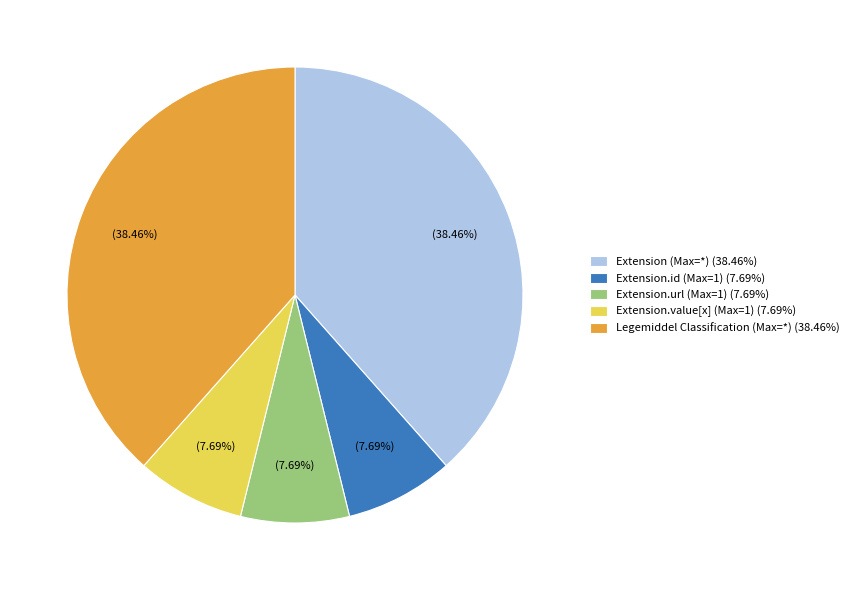

How many segments does this pie chart have?

5